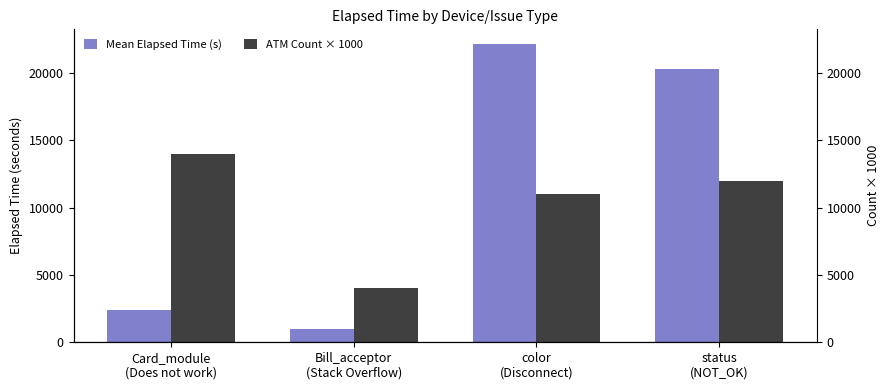

What is the difference between the highest and lowest values at Card_module
(Does not work)?

11606.6